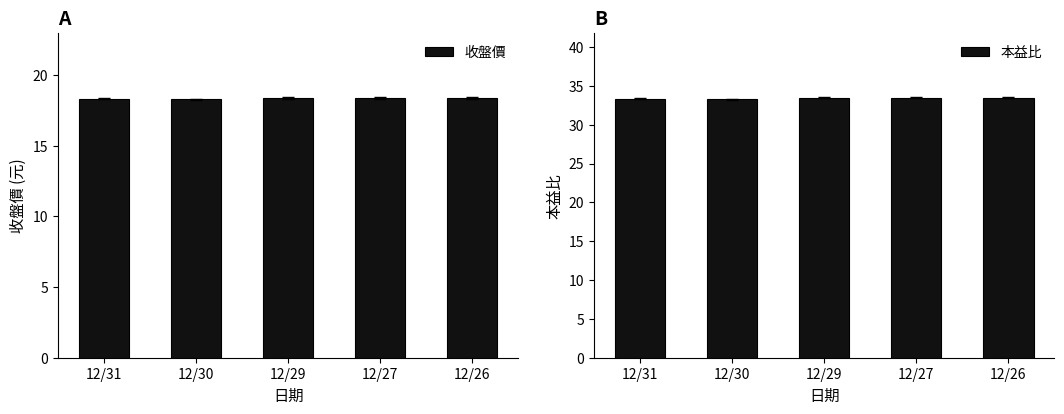

How many series are shown in this chart?

2